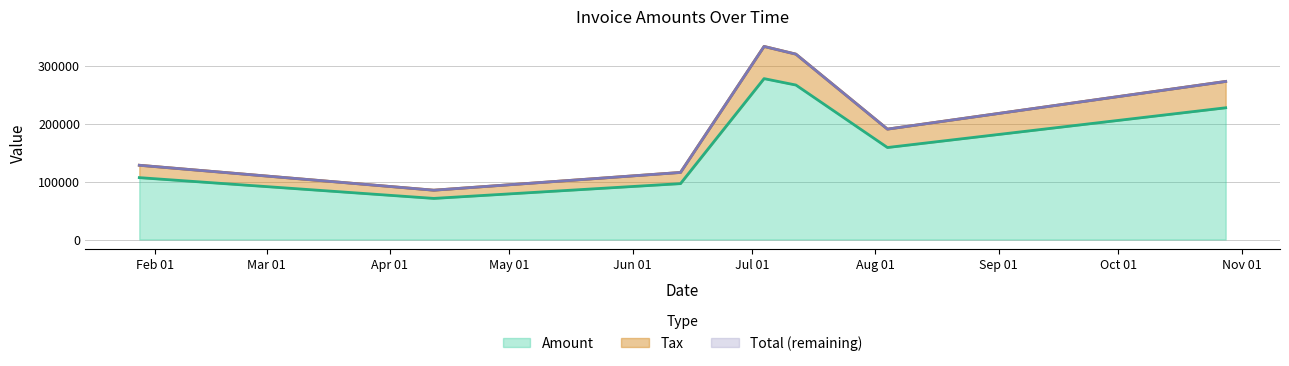

True or false: Amount and Total cross at least once.

False